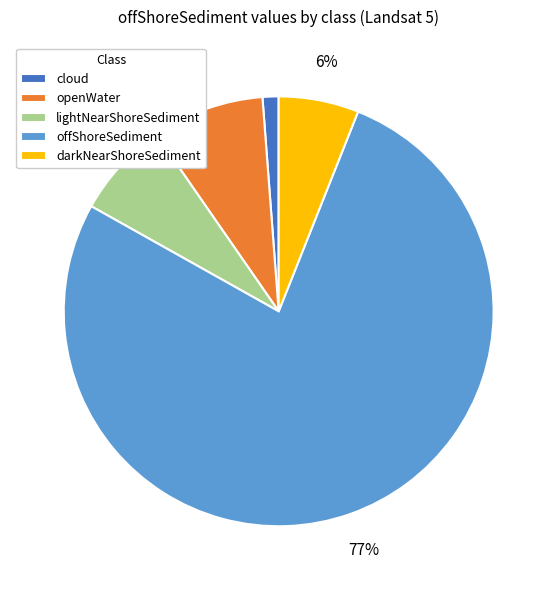

Do offShoreSediment and openWater together represent more than half of the pie?

Yes